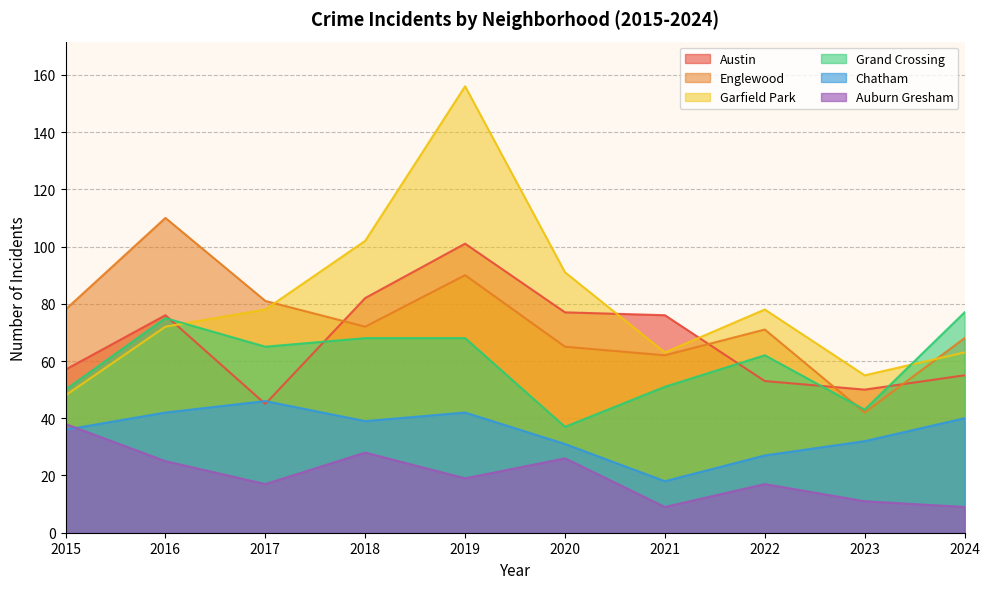

Reading left to right, what are all the values shown in this chart?

Austin: 2015=57	2016=76	2017=45	2018=82	2019=101	2020=77	2021=76	2022=53	2023=50	2024=55
Englewood: 2015=78	2016=110	2017=81	2018=72	2019=90	2020=65	2021=62	2022=71	2023=42	2024=68
Garfield Park: 2015=48	2016=72	2017=78	2018=102	2019=156	2020=91	2021=63	2022=78	2023=55	2024=63
Grand Crossing: 2015=50	2016=75	2017=65	2018=68	2019=68	2020=37	2021=51	2022=62	2023=43	2024=77
Chatham: 2015=36	2016=42	2017=46	2018=39	2019=42	2020=31	2021=18	2022=27	2023=32	2024=40
Auburn Gresham: 2015=38	2016=25	2017=17	2018=28	2019=19	2020=26	2021=9	2022=17	2023=11	2024=9